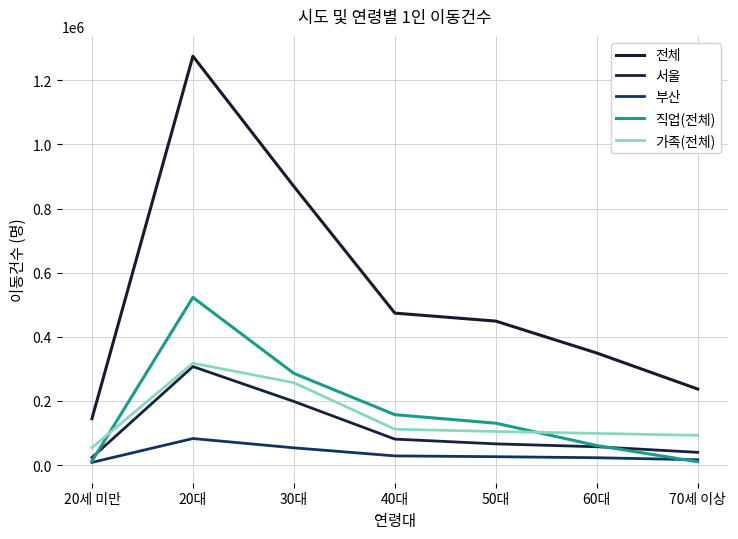

What is the difference between the second highest and minimum values in the 전체 series?

724335